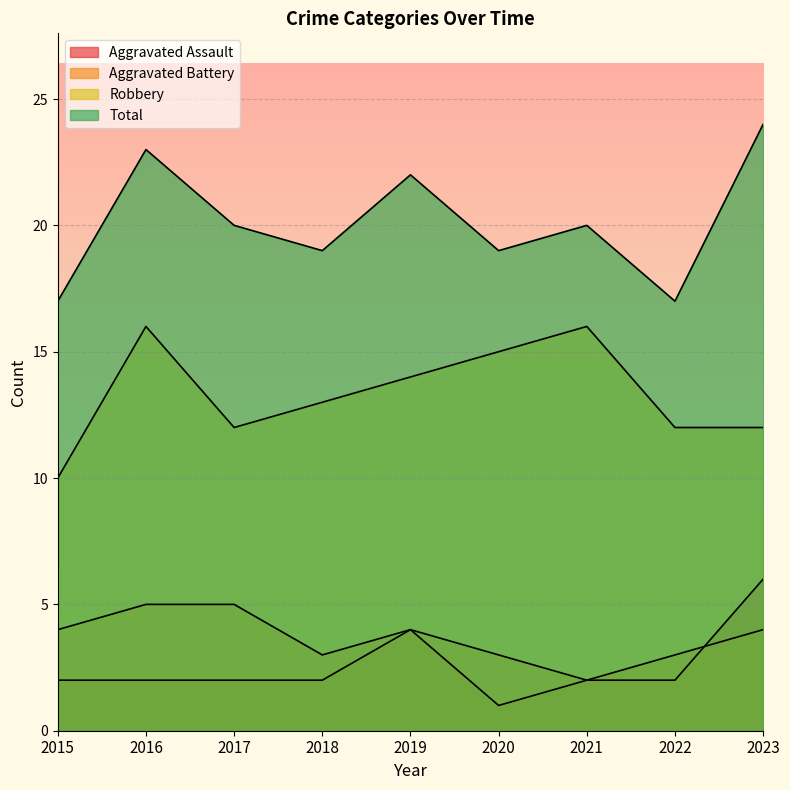

How many values in the Aggravated Battery series exceed 4?

2